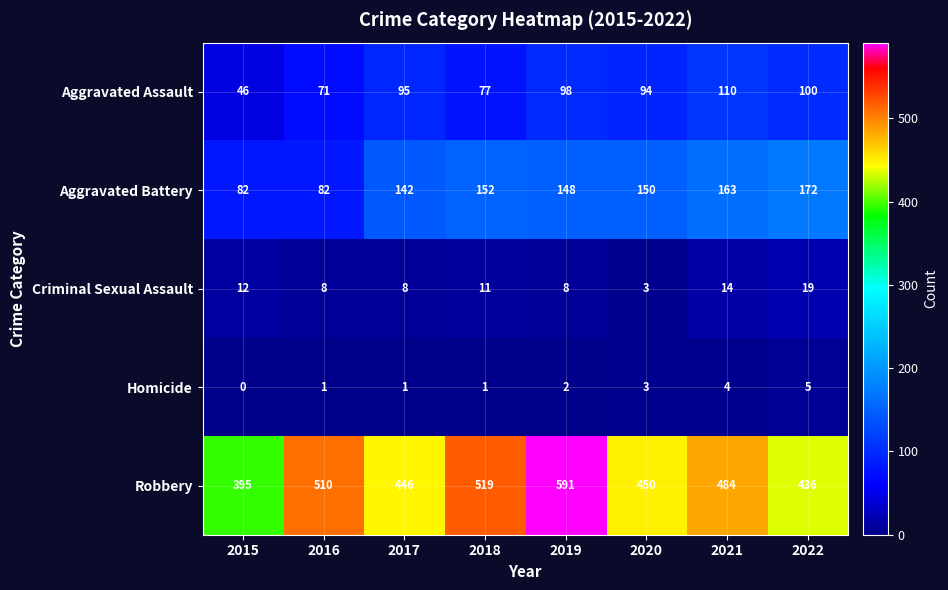

Which series has the largest total across all categories?

Robbery